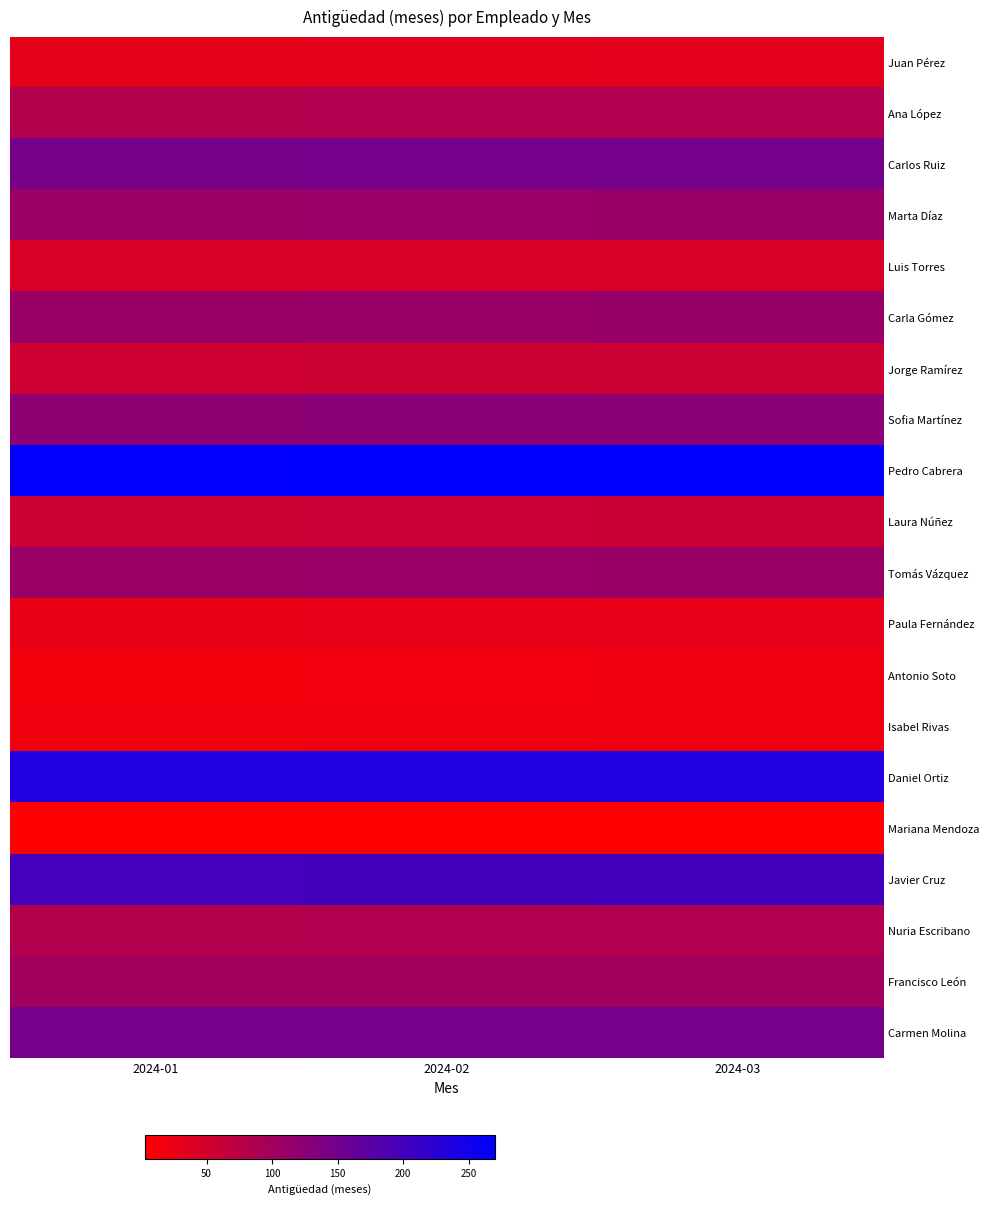

At which category is the sum across all series the highest?

2024-03